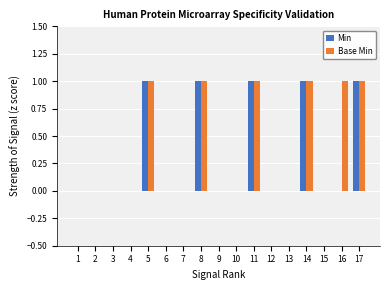

What is the maximum value for Base Min?

1